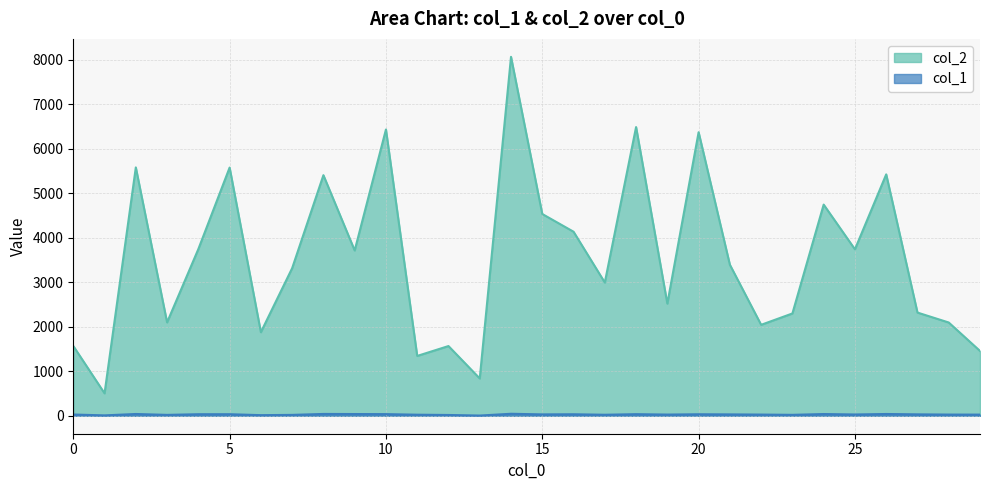

Does the chart have visible grid lines?

Yes